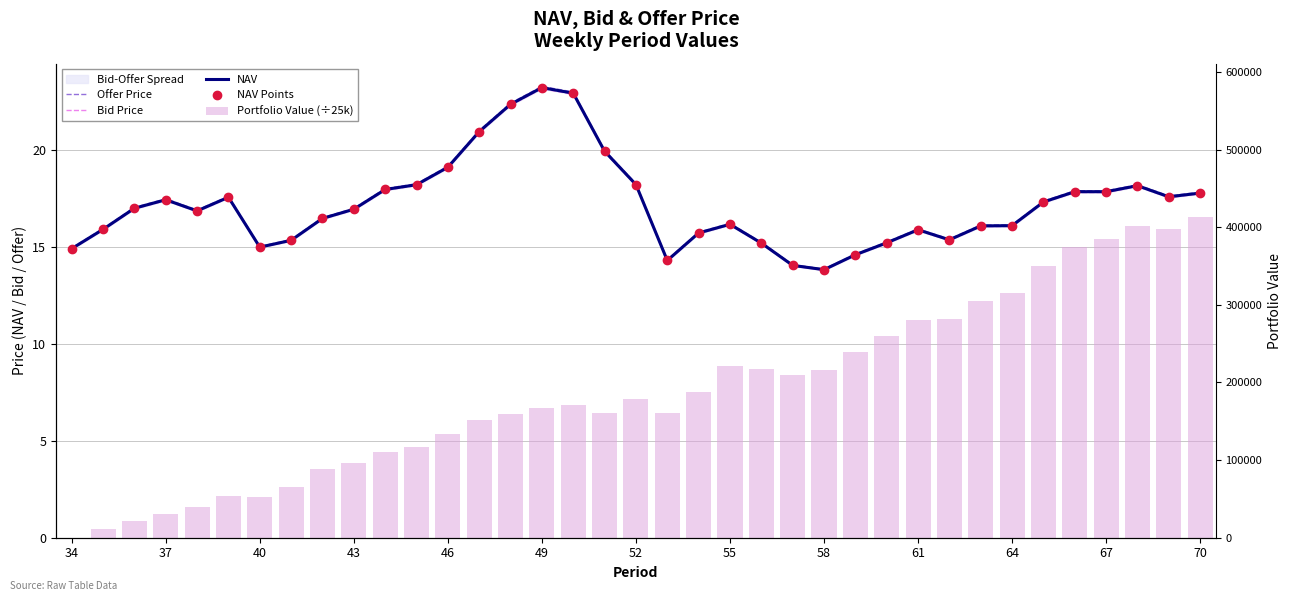

Which series has the largest Y range (max minus min)?

Portfolio Value (÷25k)